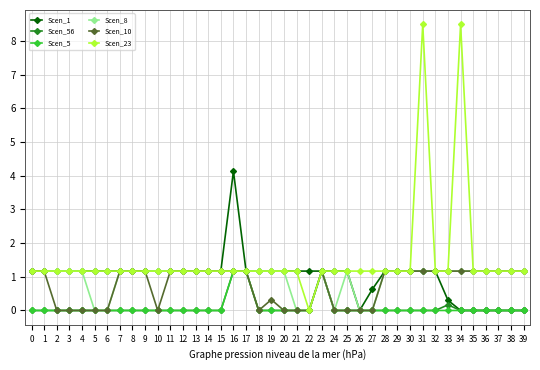

True or false: Scen_56 has more than 0 interior local peaks.

True